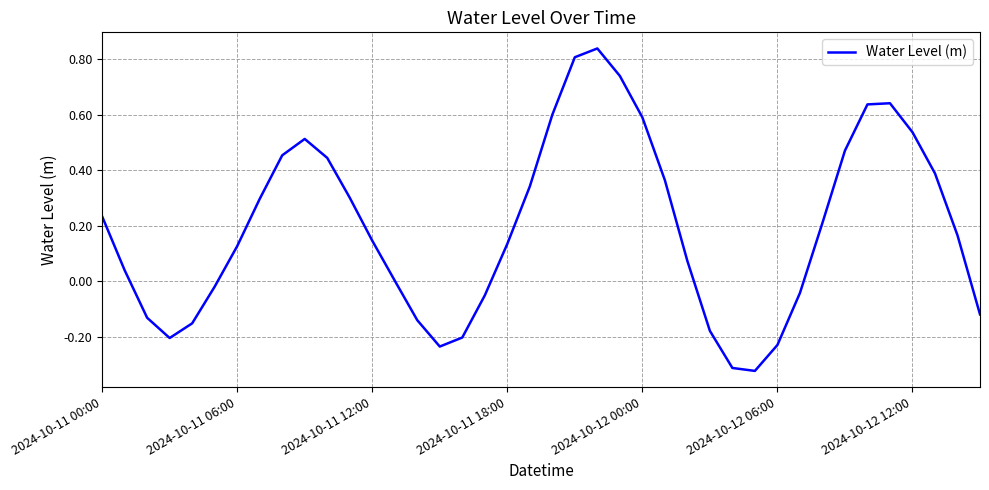

True or false: there are more than 1 points higher than both neighbors.

True